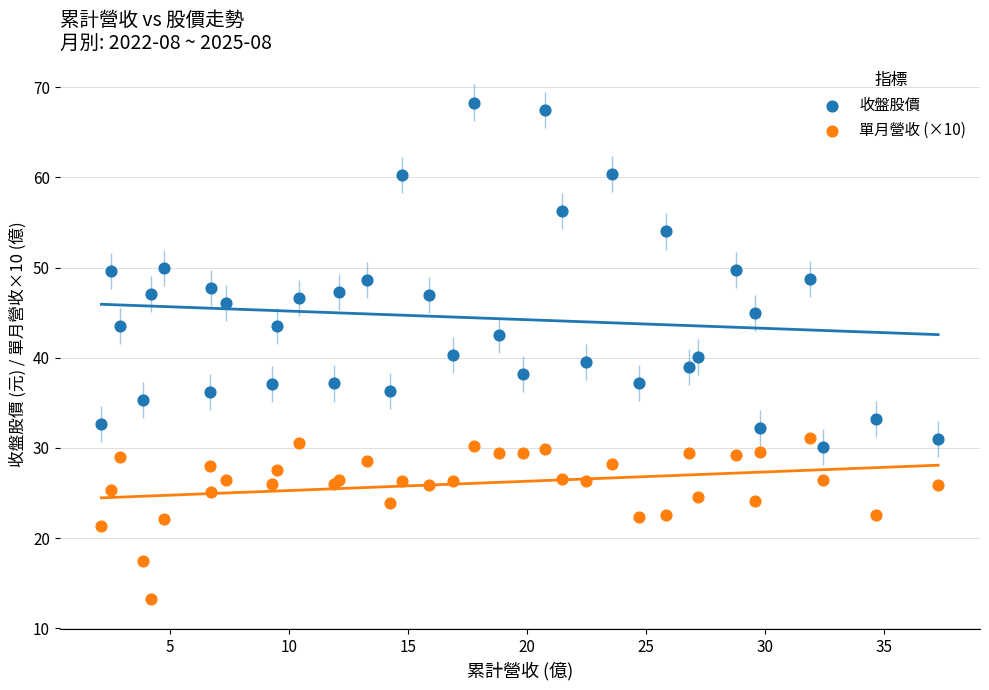

Which series reaches the maximum Y coordinate?

收盤股價